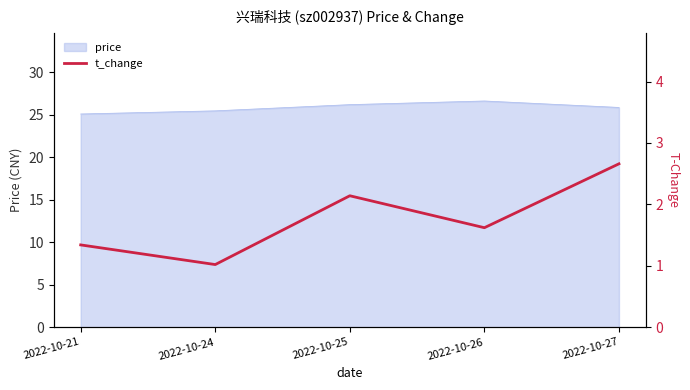

What is the minimum value shown in the chart?

1.0